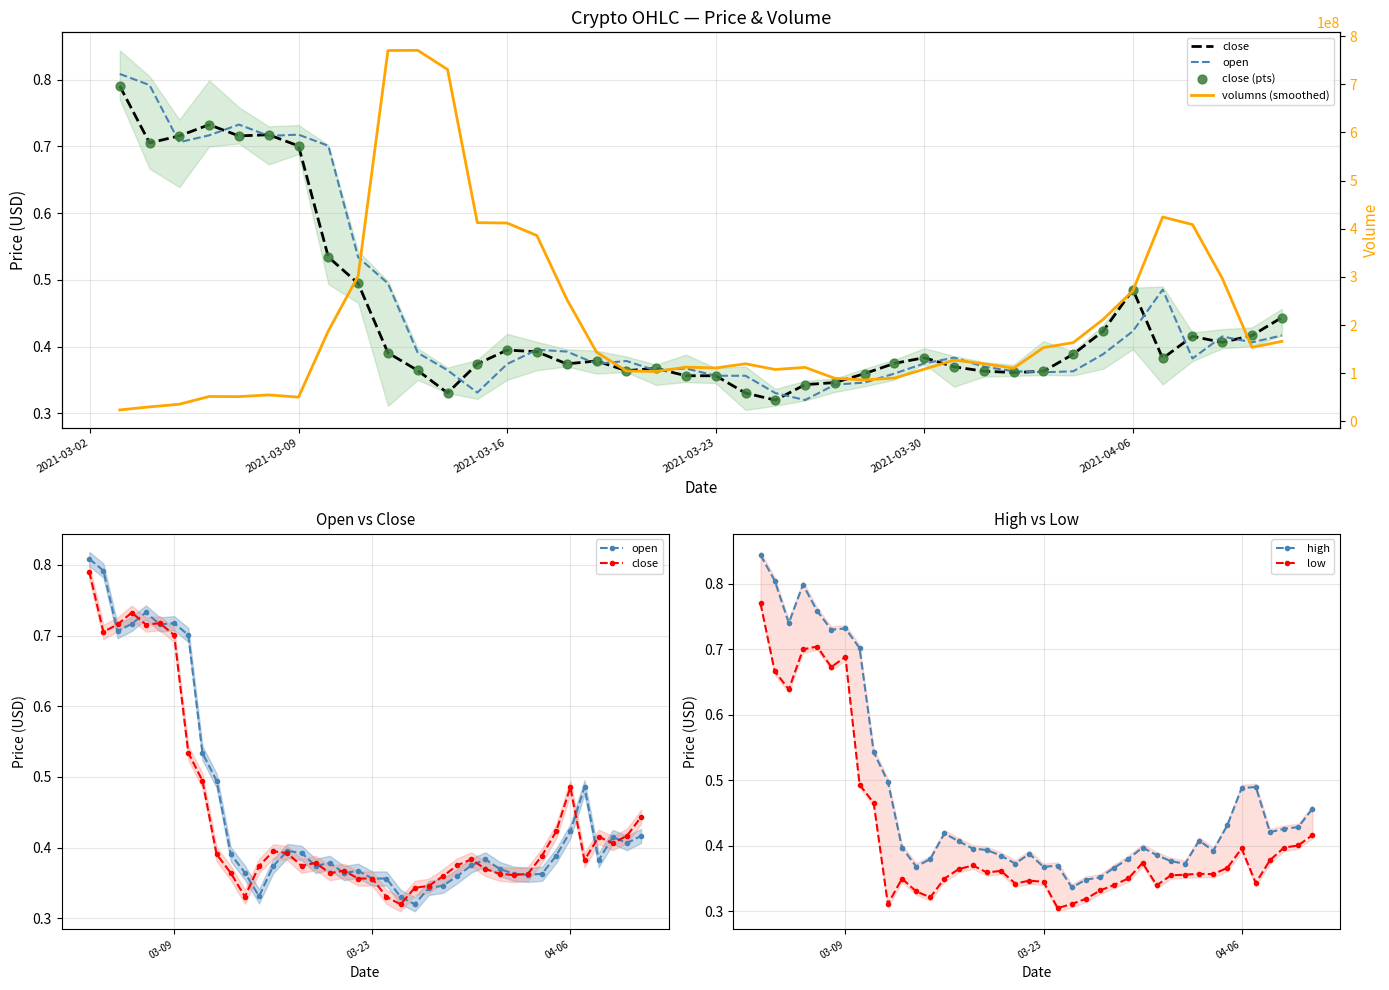

At how many categories does at least one series exceed 146837326?

18